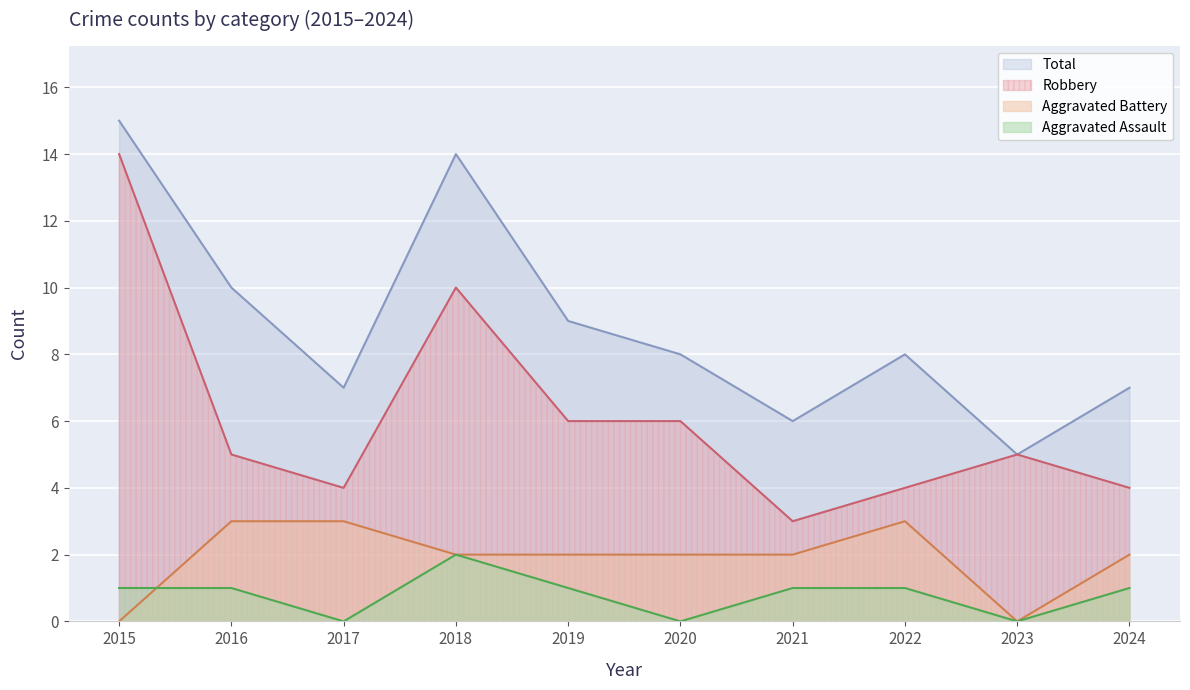

Count the Aggravated Battery values in the range 2 to 3.

8